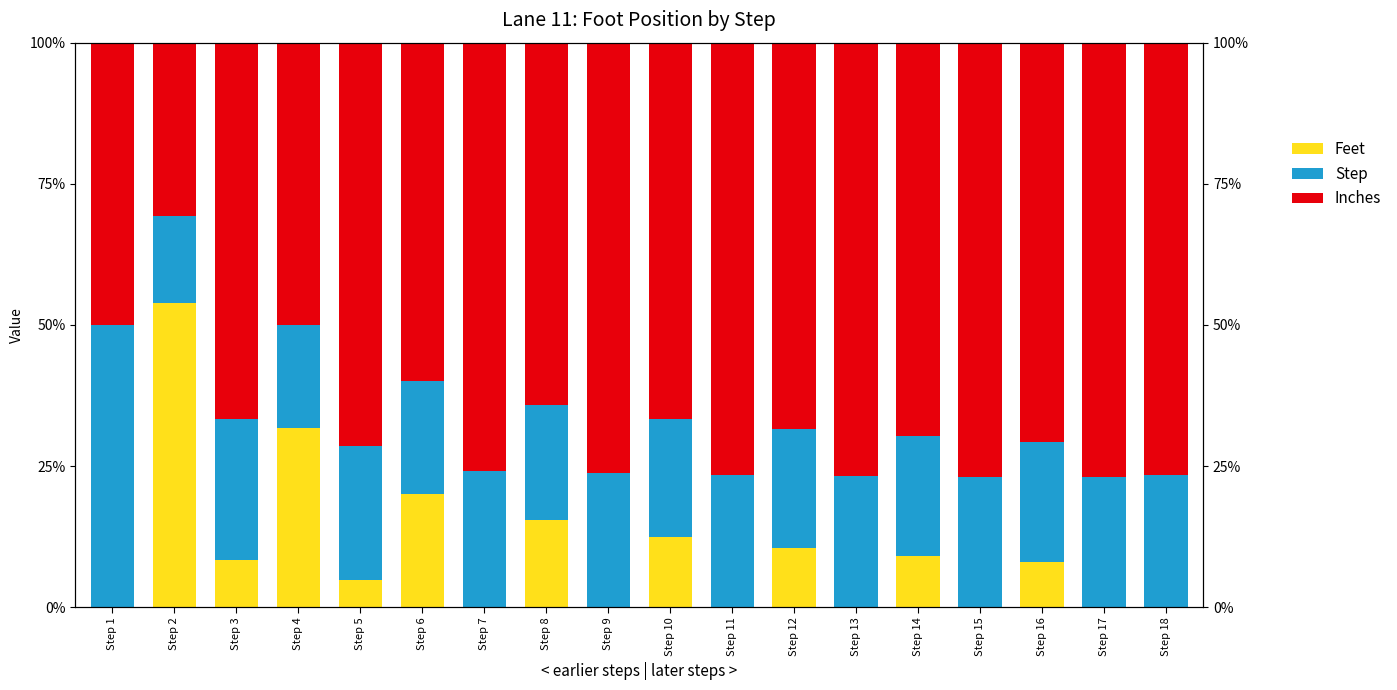

List the series in order of their peak value, highest first.

Feet, Inches, Step